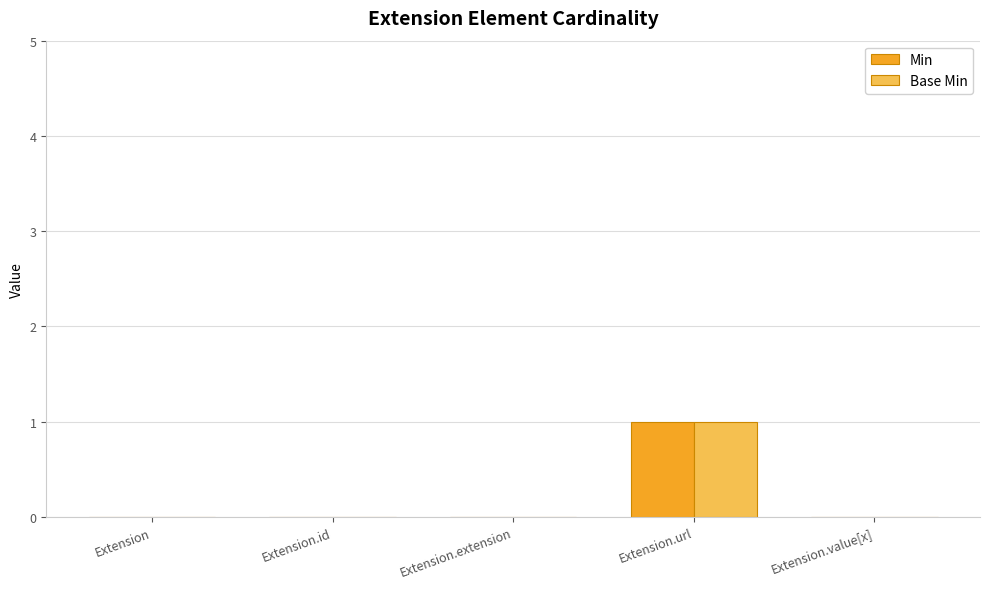

What is the sum of all Min values?

1